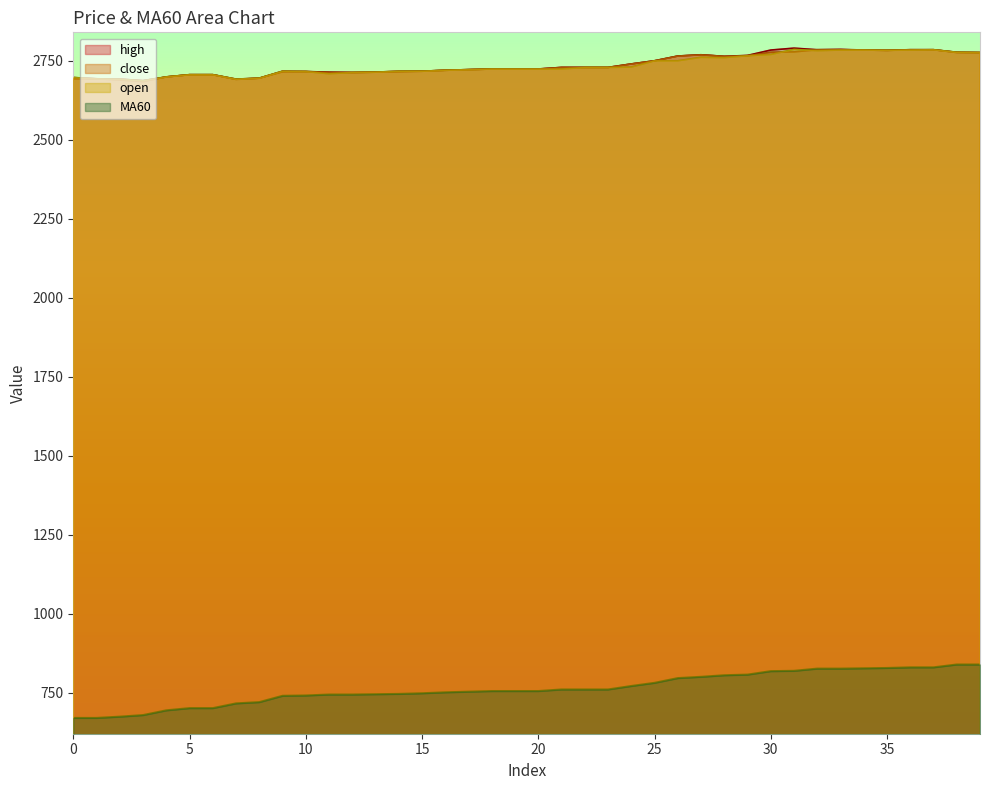

Does the chart display data point markers on the line(s)?

No